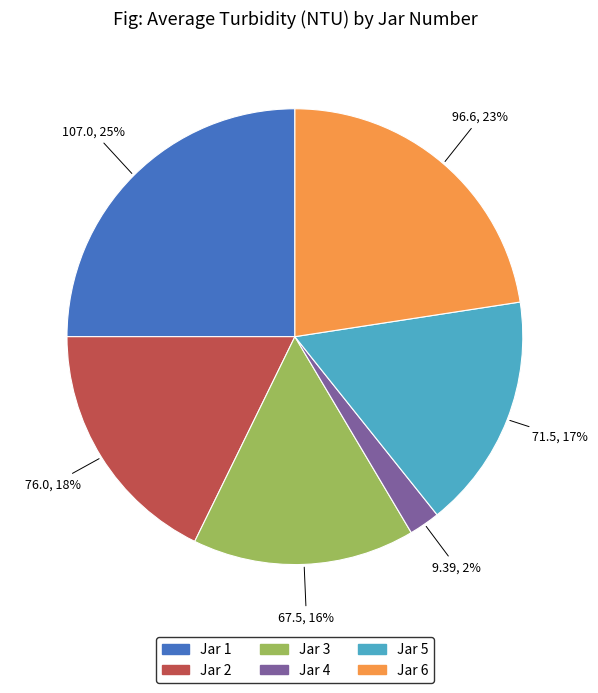

To the nearest percent, what is the difference between the largest and smallest slice percentages?

23%